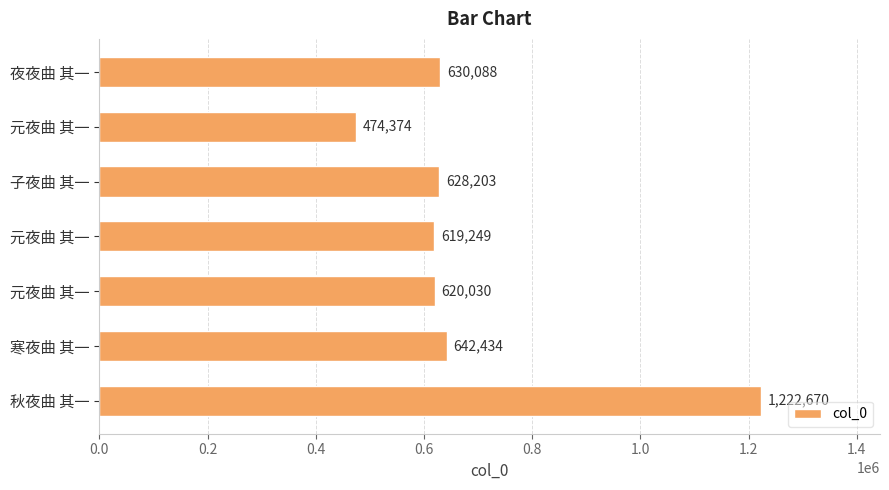

How many bars are there in total?

7